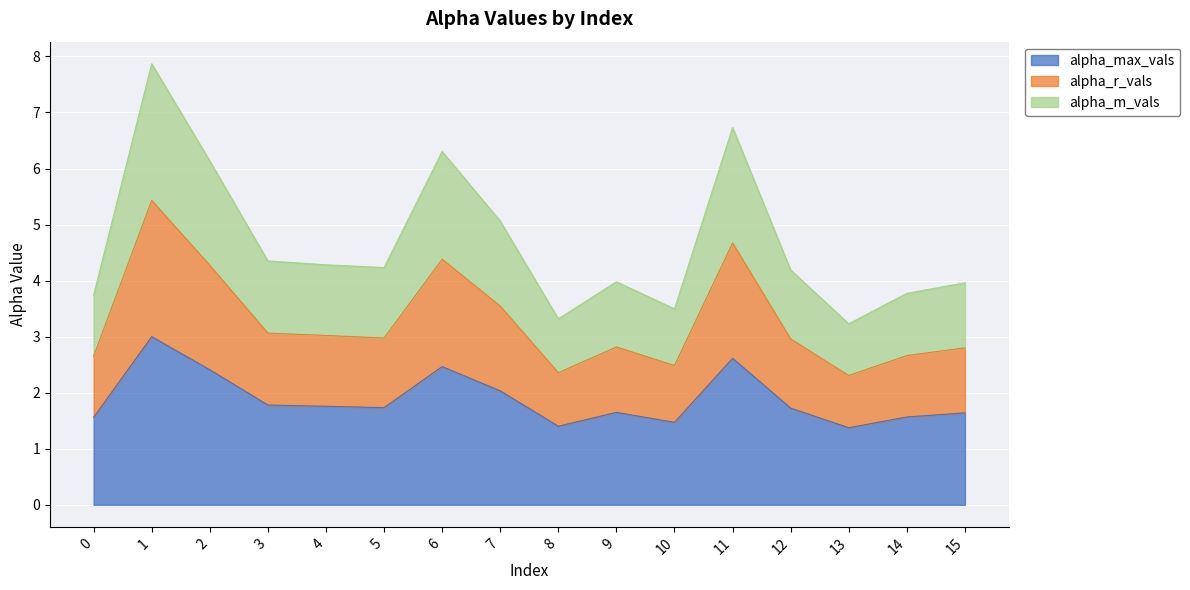

True or false: alpha_m_vals has more than 1 points higher than both neighbors.

True